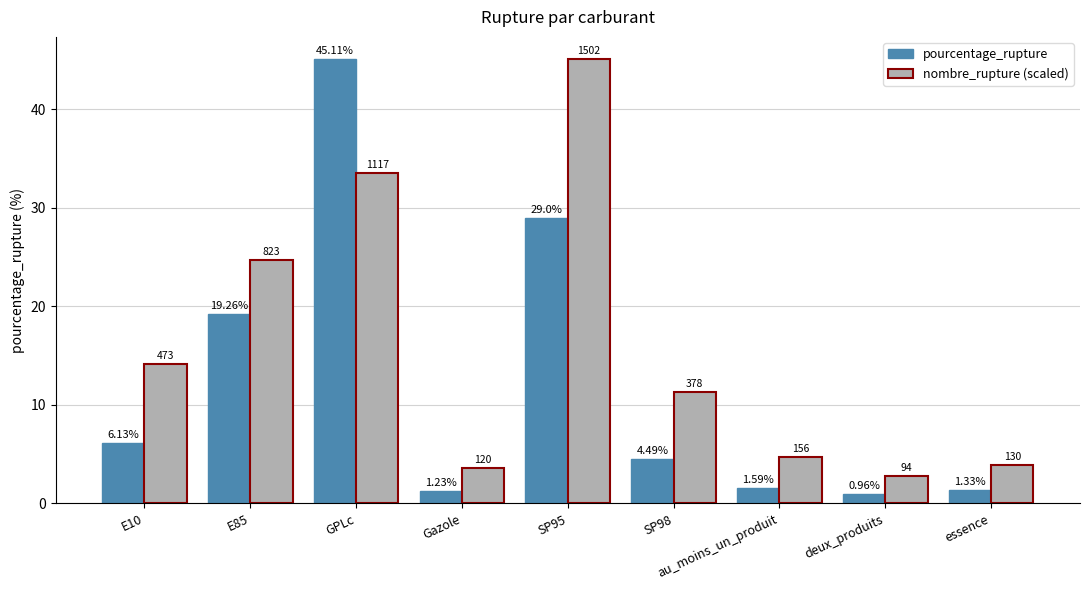

What is the value of the nombre_rupture (scaled) bar at the 7th from the left?

4.7